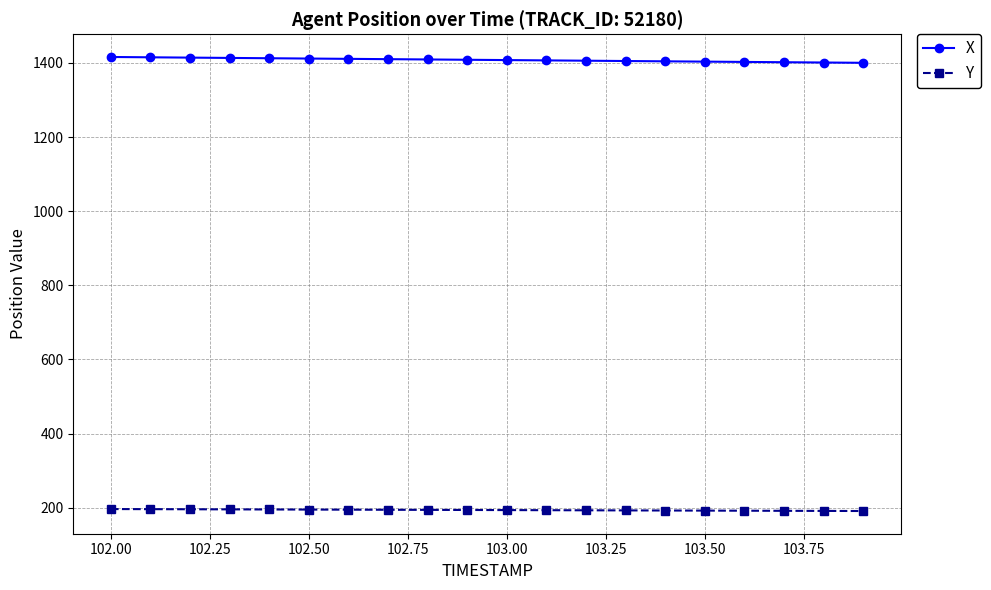

At how many categories does at least one series exceed 297?

20